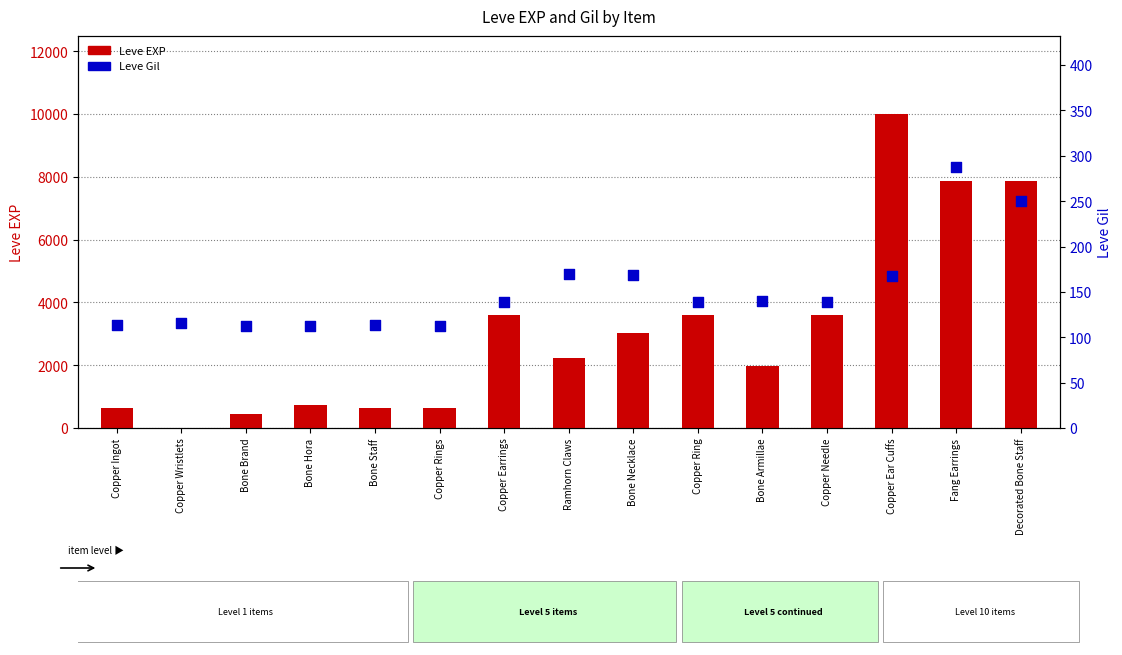

Which series reaches the maximum Y coordinate?

Leve EXP